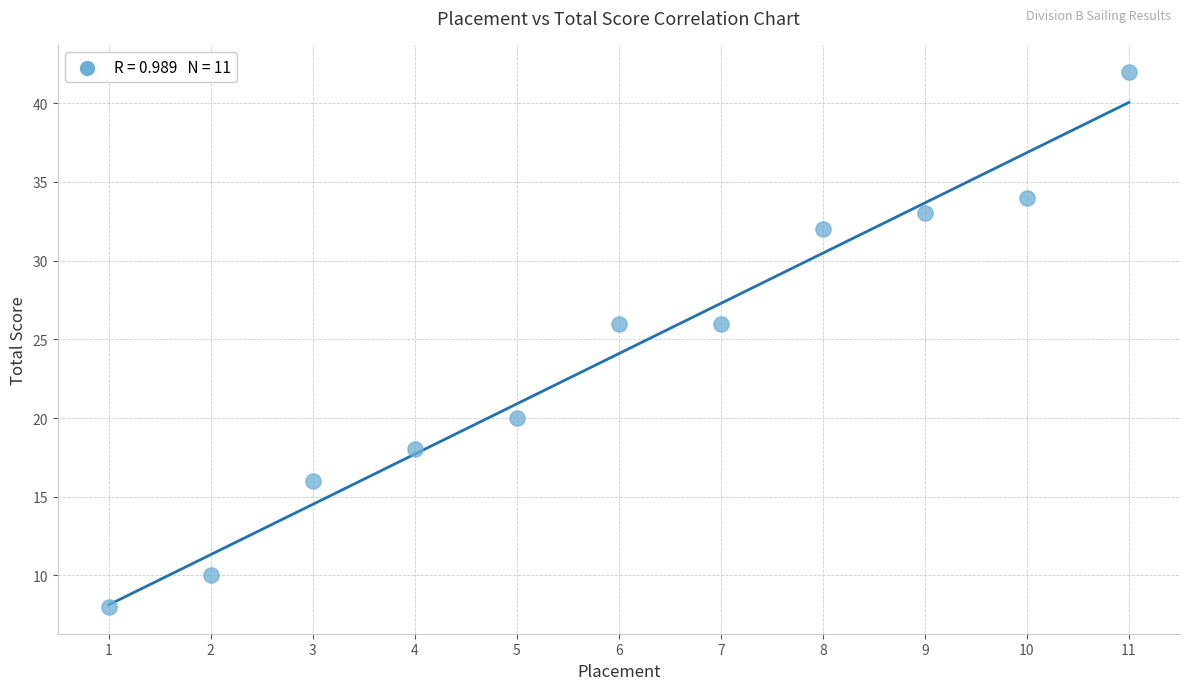

What is the range of Y values (max minus min)?

34